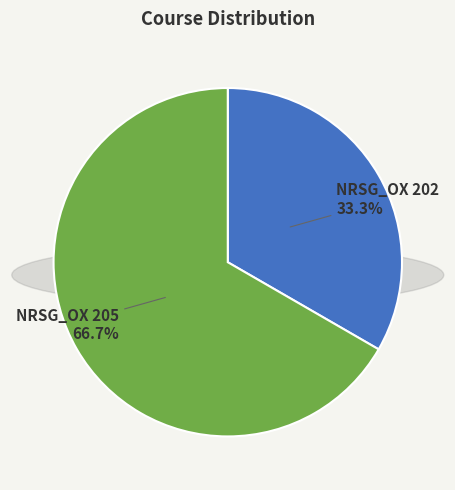

Which category has the biggest portion of the pie?

NRSG_OX 205